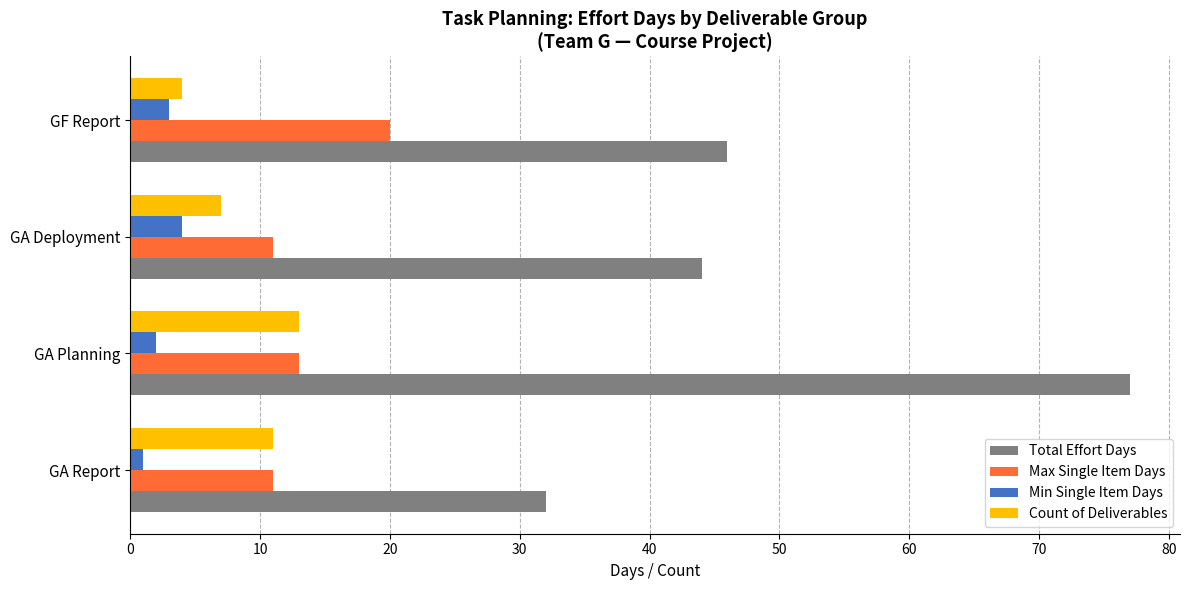

The Max Single Item Days series shows 5 at GA Report. True or false?

False